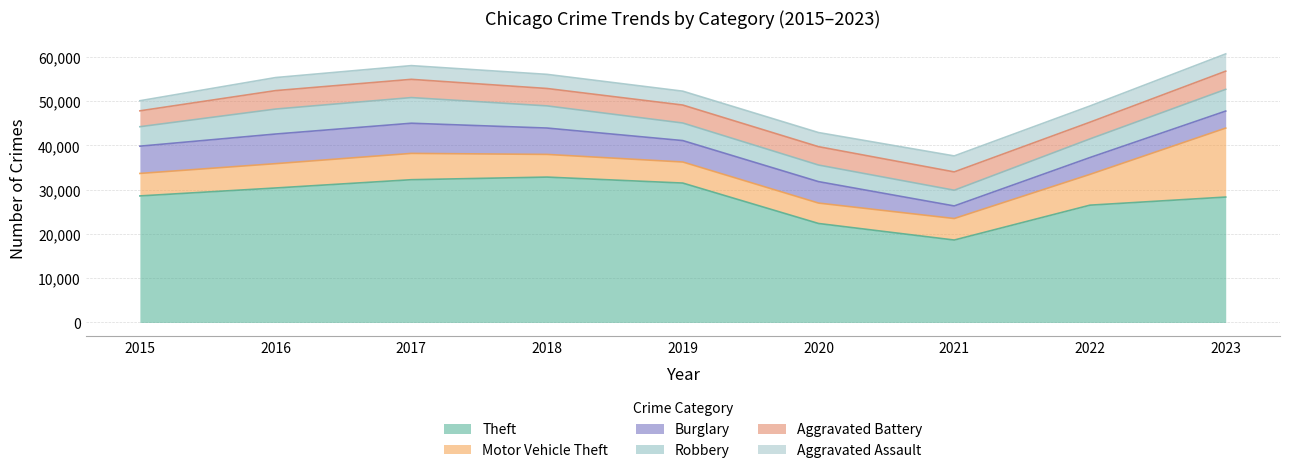

List the series in order of their peak value, lowest first.

Aggravated Assault, Aggravated Battery, Robbery, Burglary, Motor Vehicle Theft, Theft